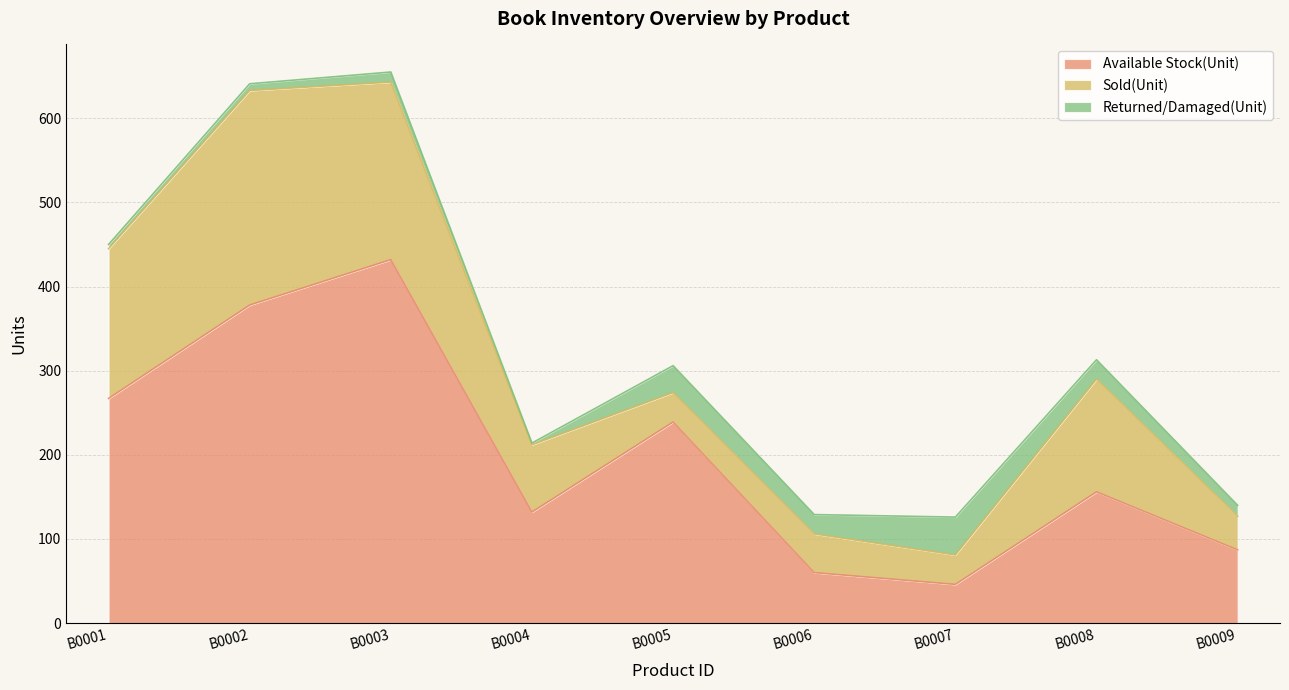

The value of Returned/Damaged(Unit) at B0009 is 13. True or false?

True